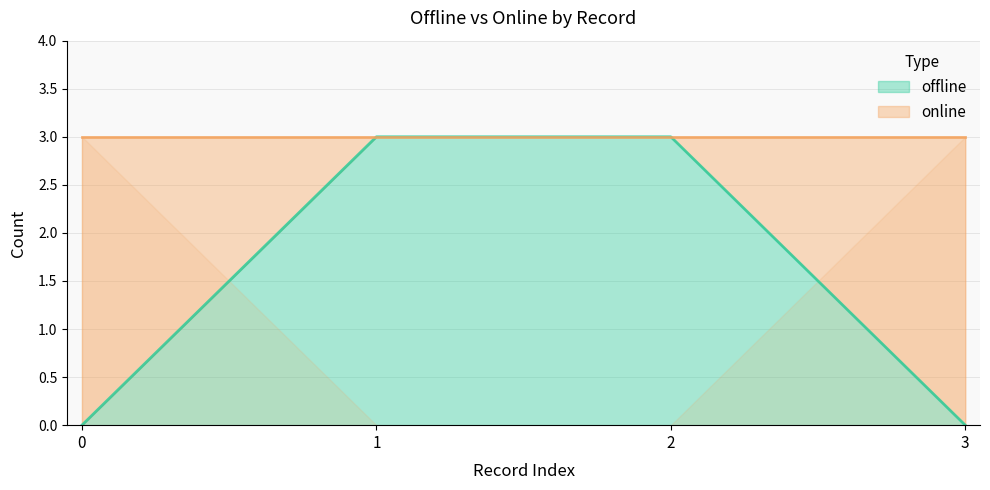

Rank the categories by value from lowest to highest.

0, 3, 1, 2